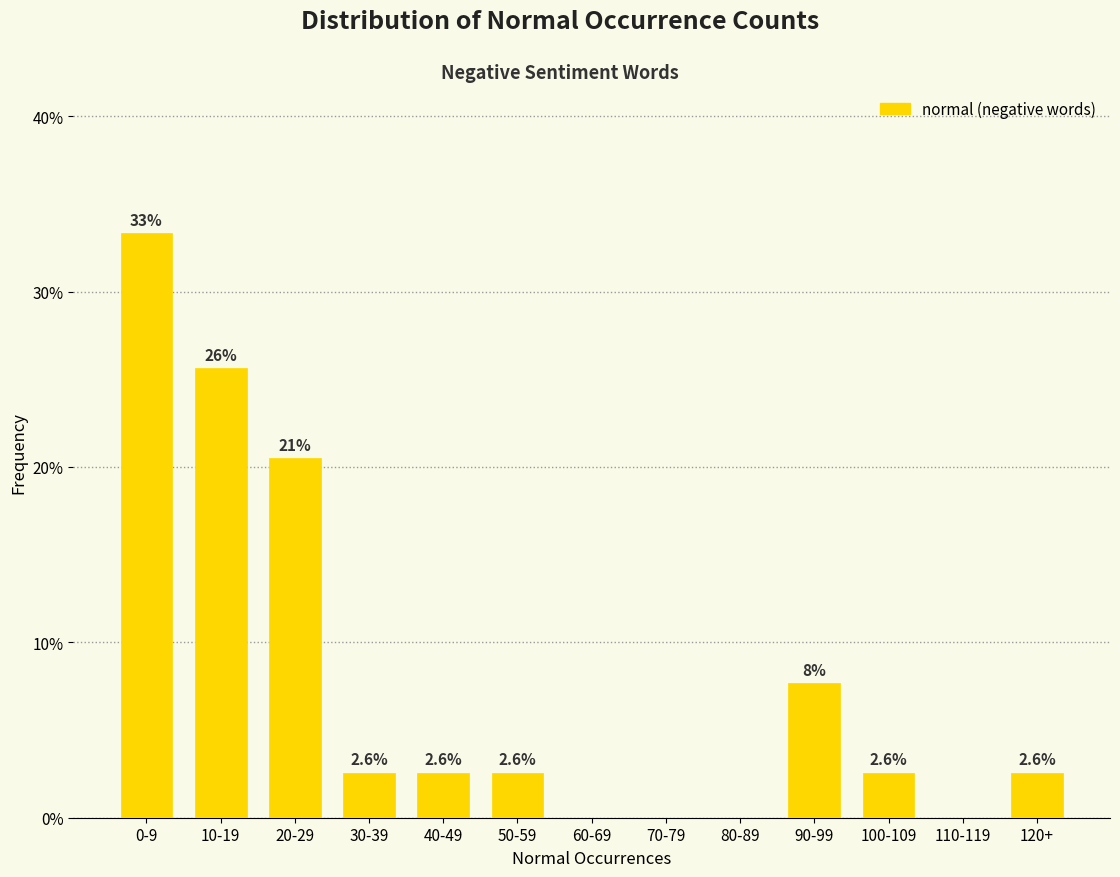

Reading left to right, list all the values displayed in this chart.

0-9=33.3	10-19=25.6	20-29=20.5	30-39=2.6	40-49=2.6	50-59=2.6	60-69=0.0	70-79=0.0	80-89=0.0	90-99=7.7	100-109=2.6	110-119=0.0	120+=2.6